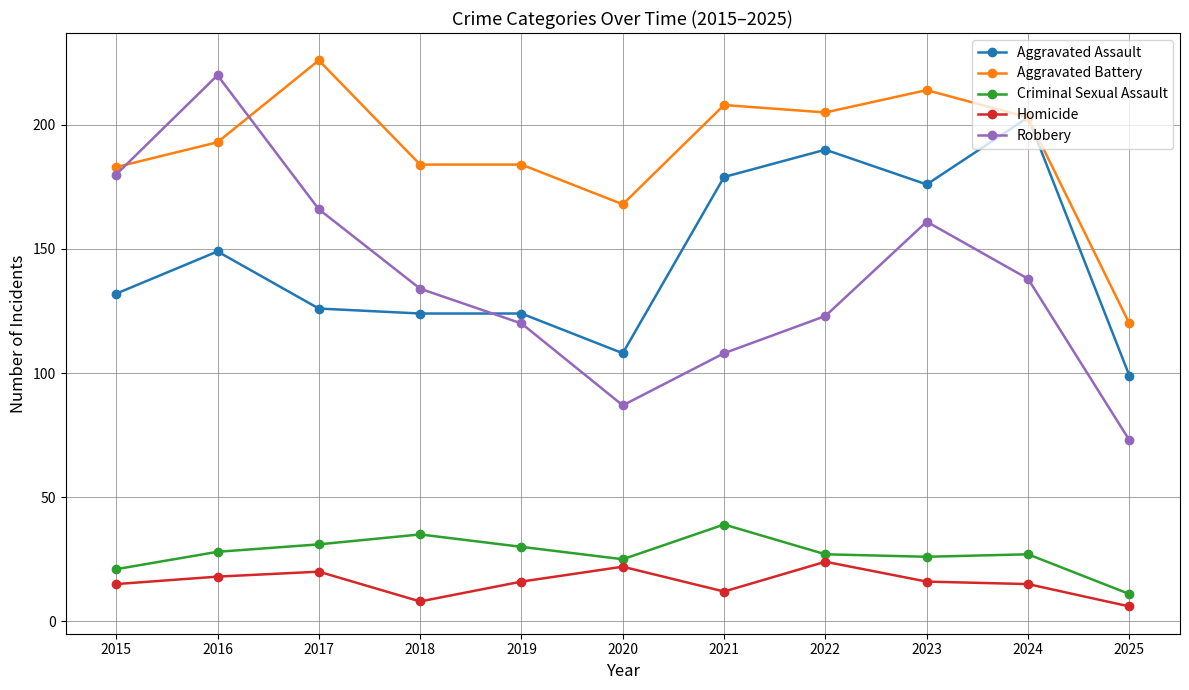

Which series has the widest spread of values?

Robbery